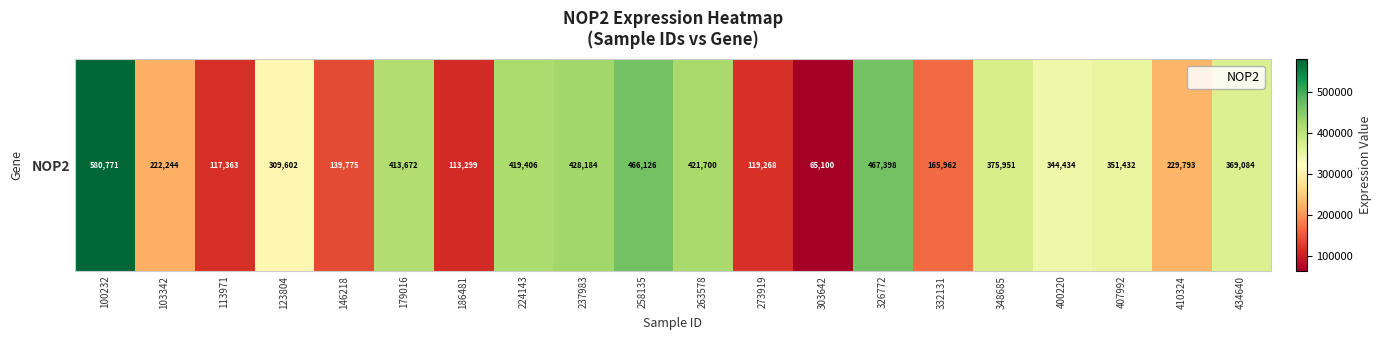

Which label corresponds to the largest value in the chart?

100232